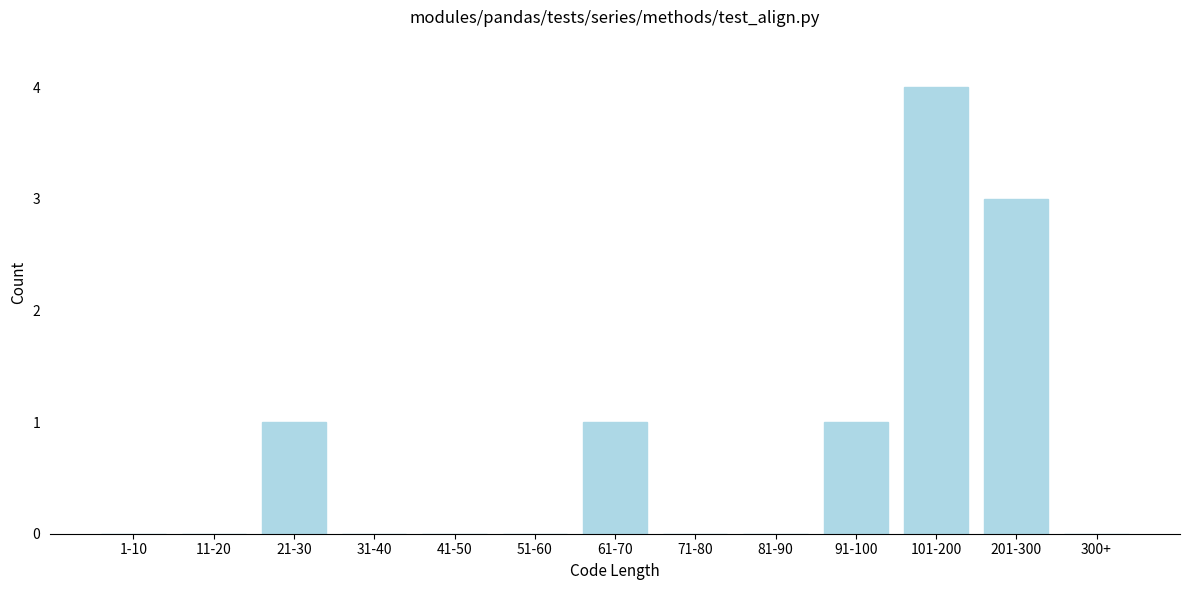

Reading left to right, what are all the values shown in this chart?

1-10=0	11-20=0	21-30=1	31-40=0	41-50=0	51-60=0	61-70=1	71-80=0	81-90=0	91-100=1	101-200=4	201-300=3	300+=0